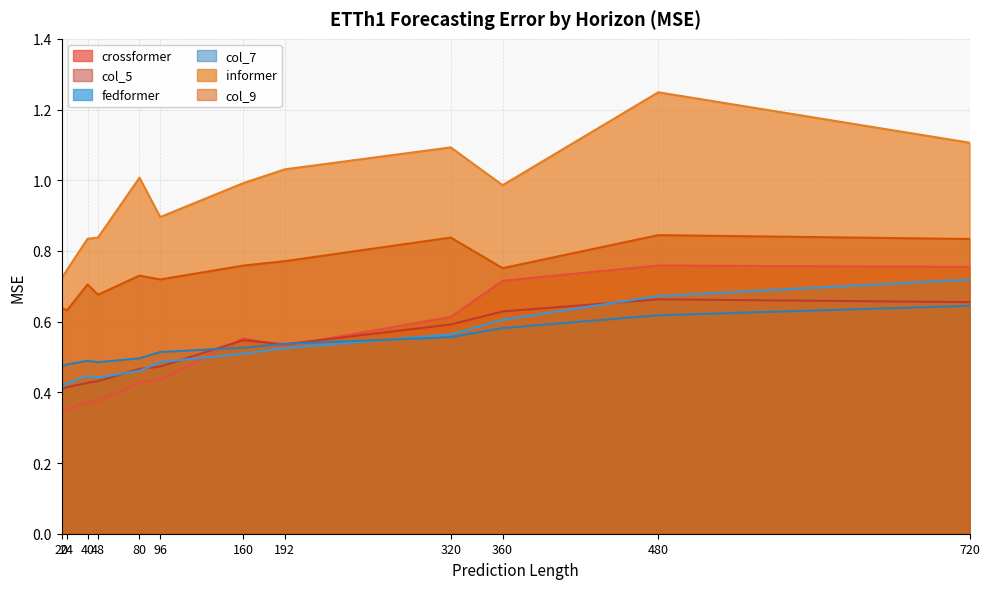

The value of crossformer at 320 is 0.2. True or false?

False